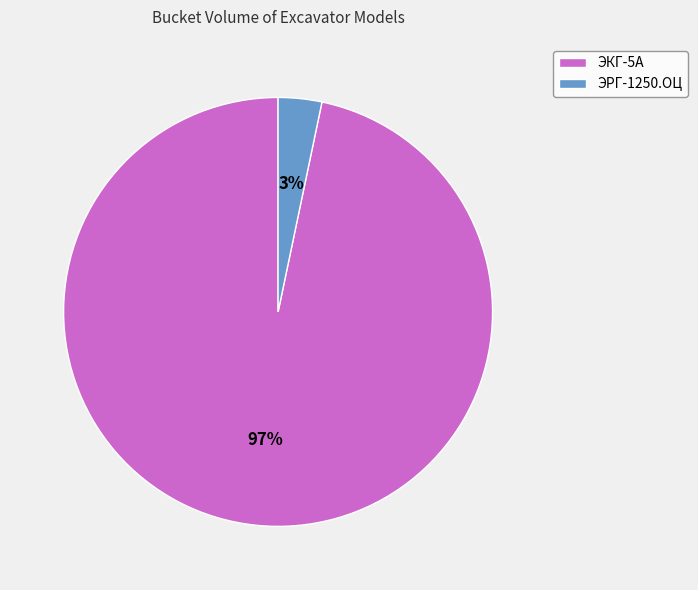

Do ЭКГ-5А and ЭРГ-1250.ОЦ together represent more than half of the pie?

Yes